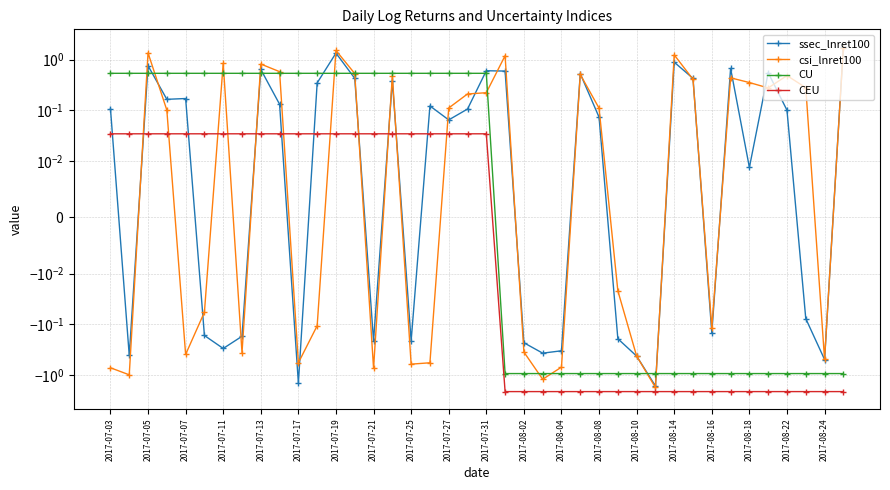

What is the maximum value shown in the chart?

1.8